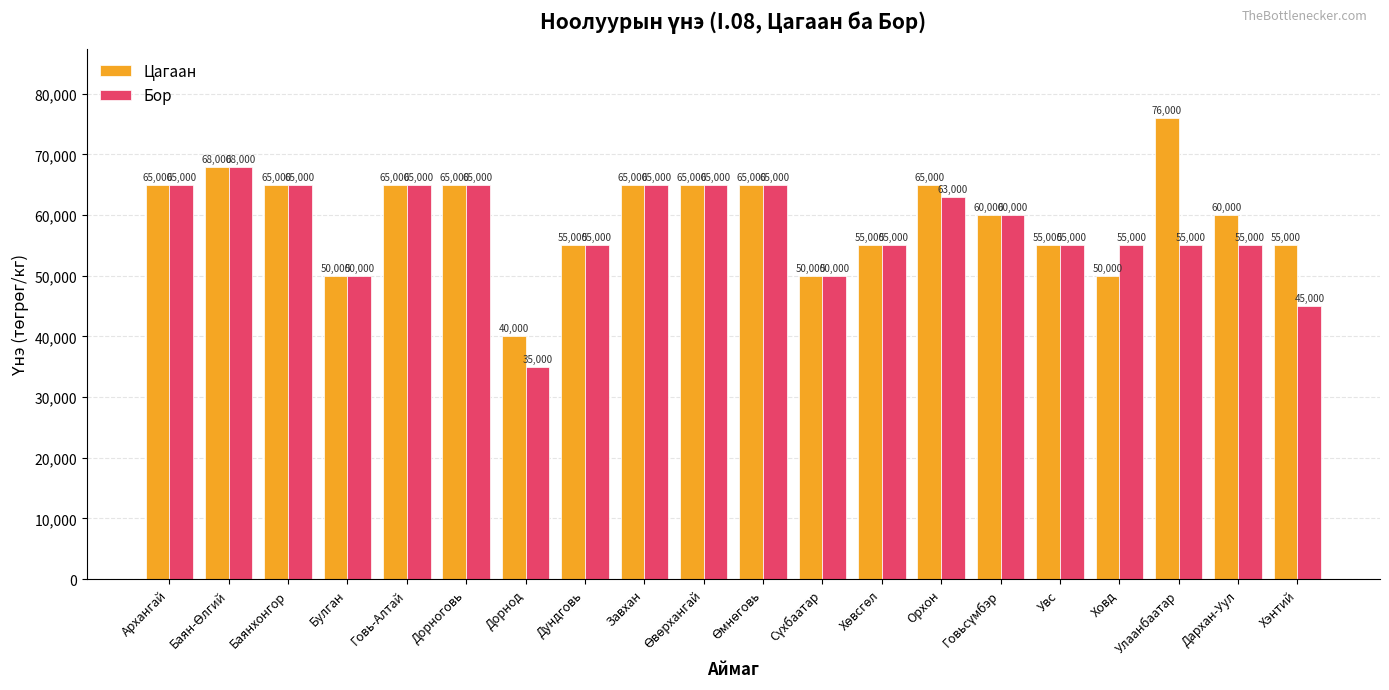

How many distinct data groups are displayed?

2